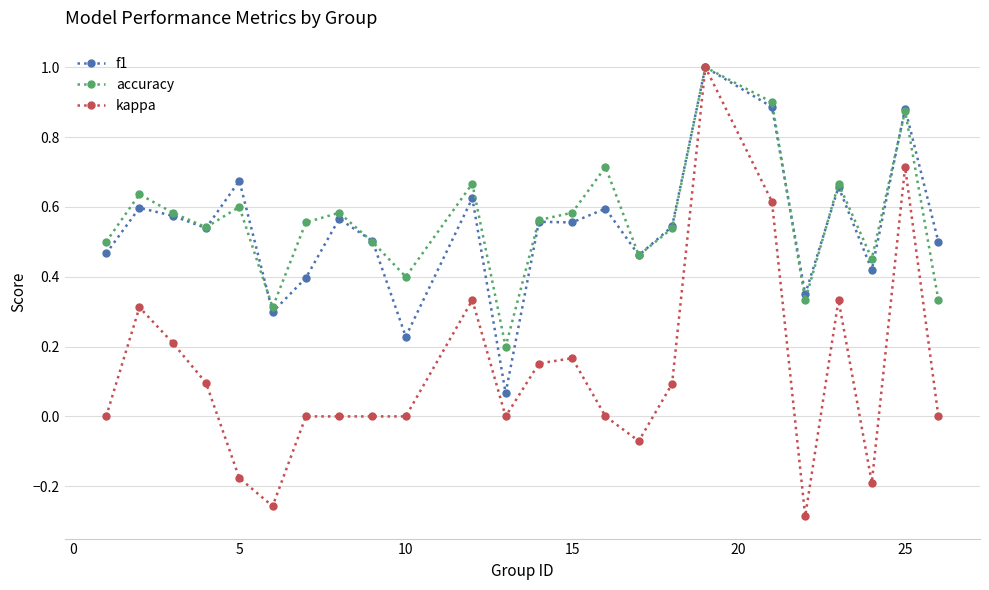

What is the maximum value shown in the chart?

1.0